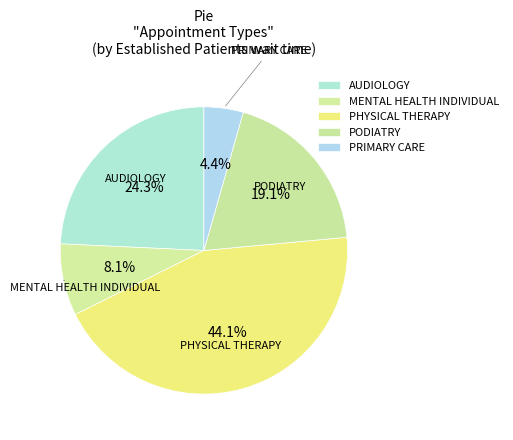

Does PRIMARY CARE represent more than half of the total?

No